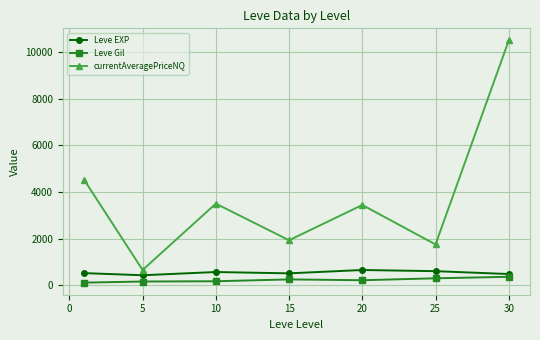

True or false: Leve Gil and currentAveragePriceNQ intersect in this chart.

False